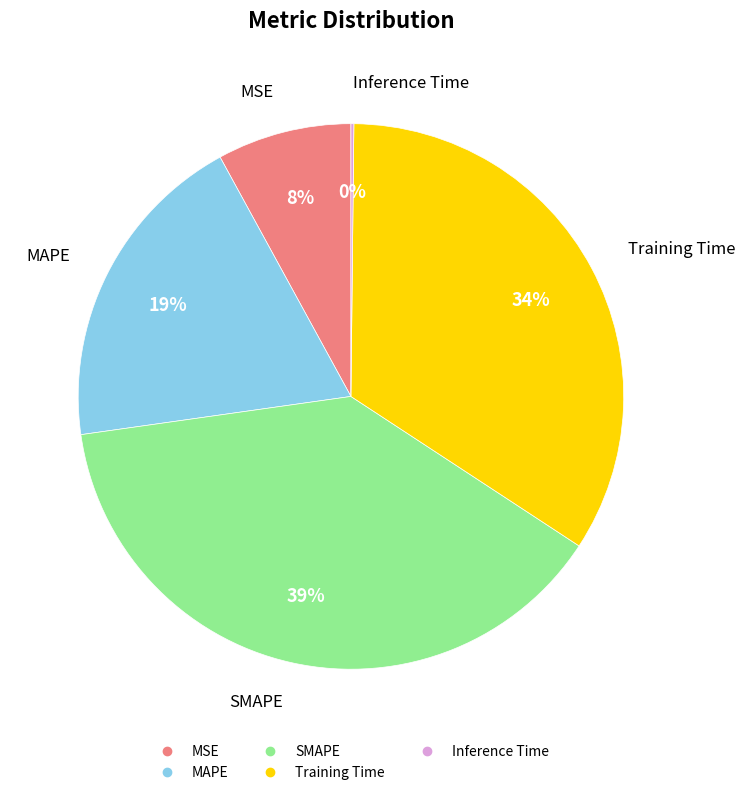

Which slice is the largest?

SMAPE